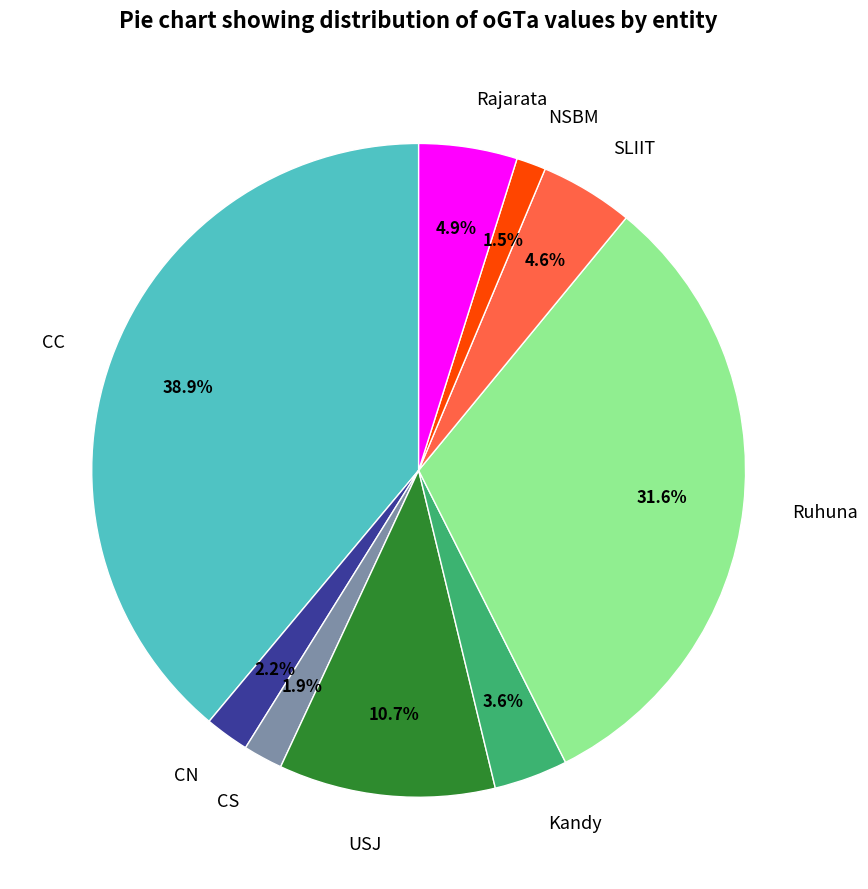

How many slices are in this pie chart?

9